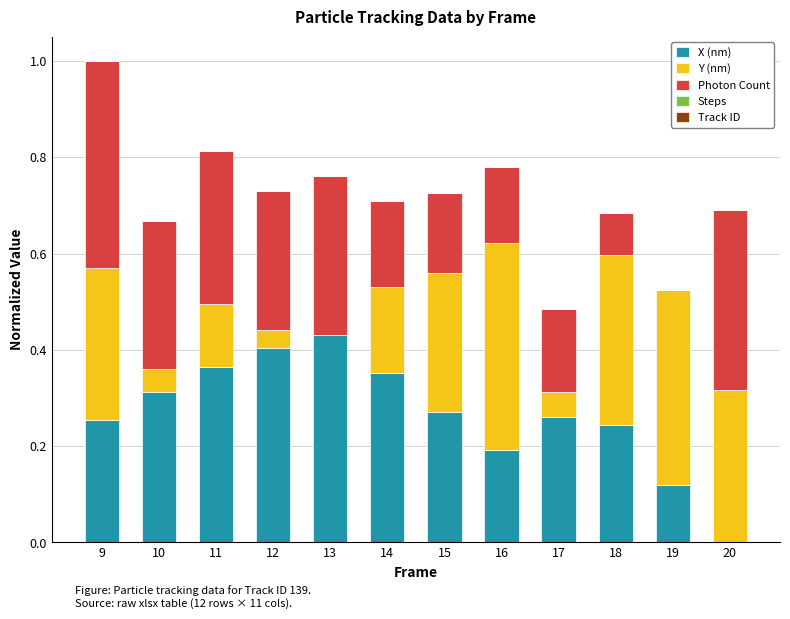

At which category is the sum across all series the highest?

9